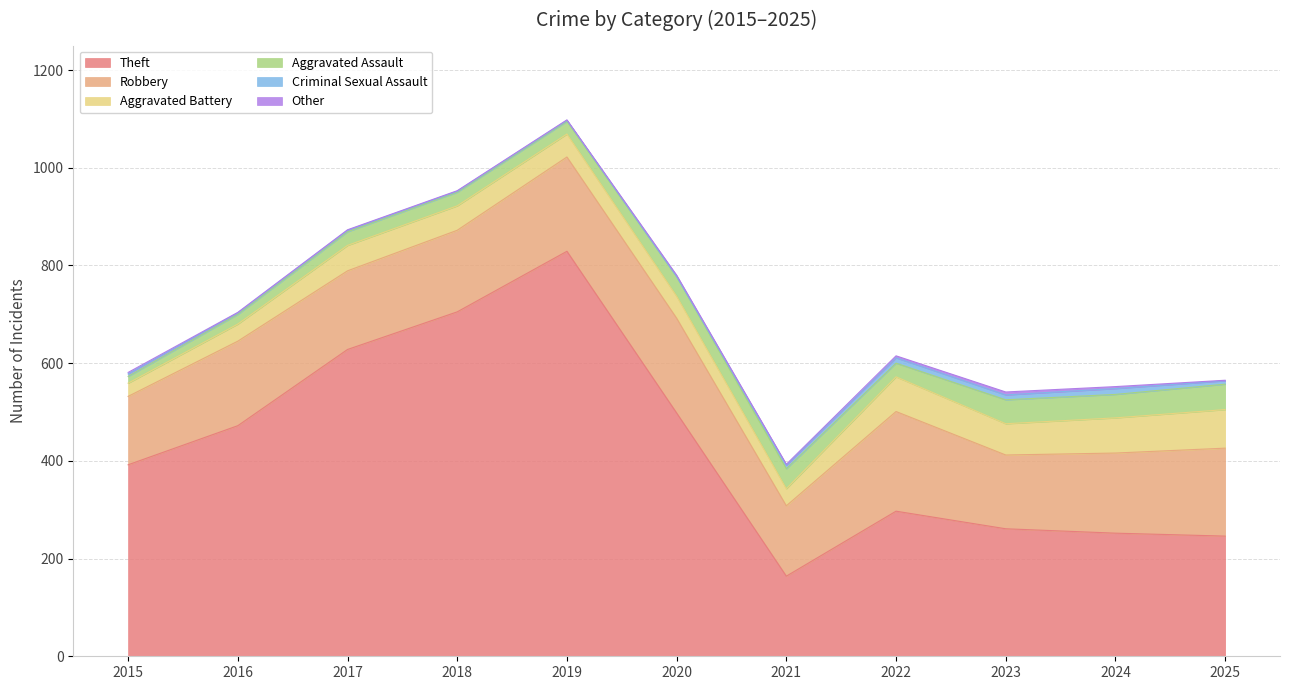

Is the value of Theft at 2015 greater than the value of Other at 2024?

Yes